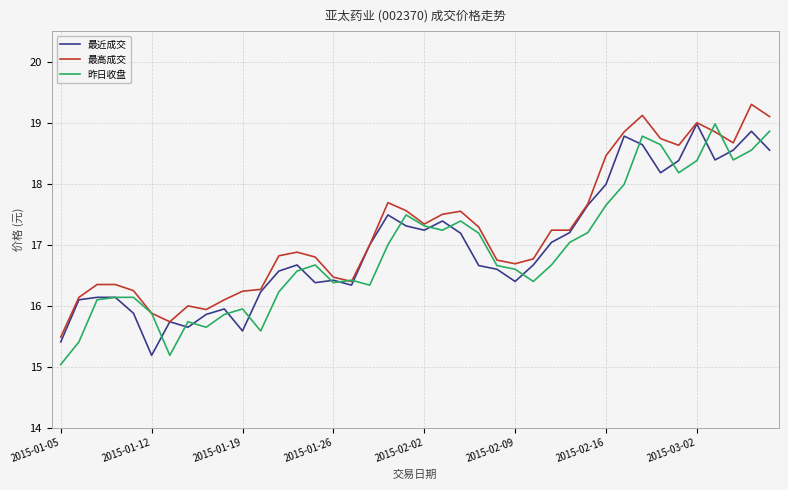

True or false: 昨日收盘 has more than 1 points higher than both neighbors.

True